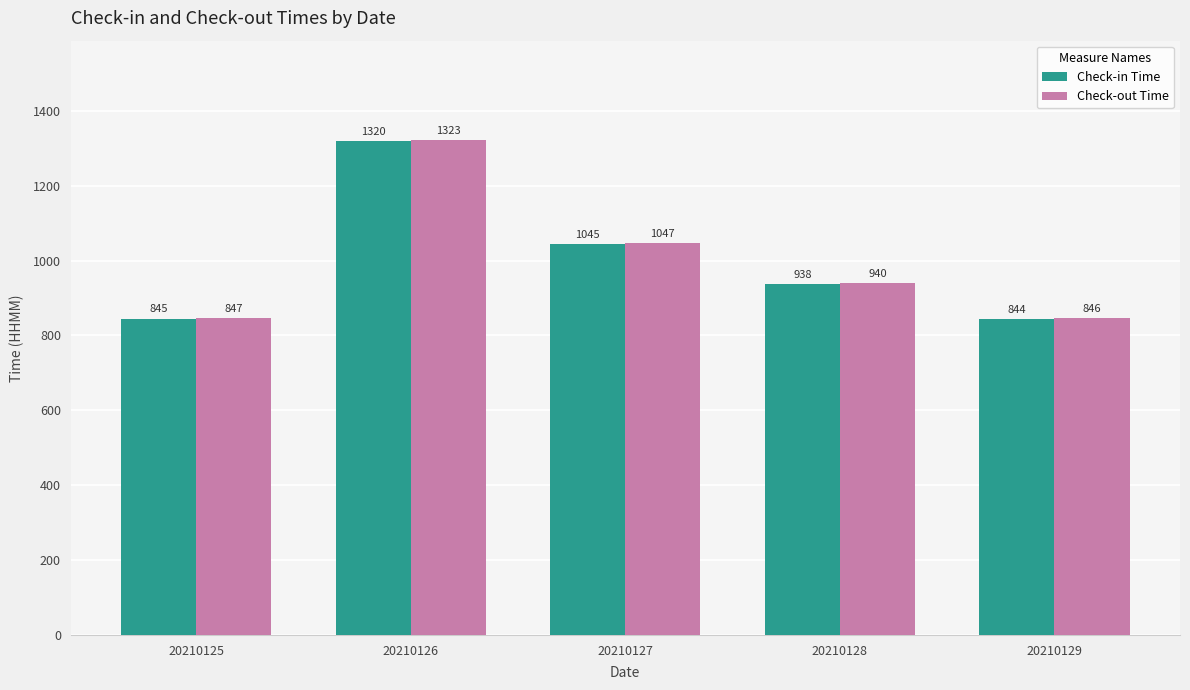

Reading left to right, list all the values displayed in this chart.

Check-in Time: 20210125=845	20210126=1320	20210127=1045	20210128=938	20210129=844
Check-out Time: 20210125=847	20210126=1323	20210127=1047	20210128=940	20210129=846